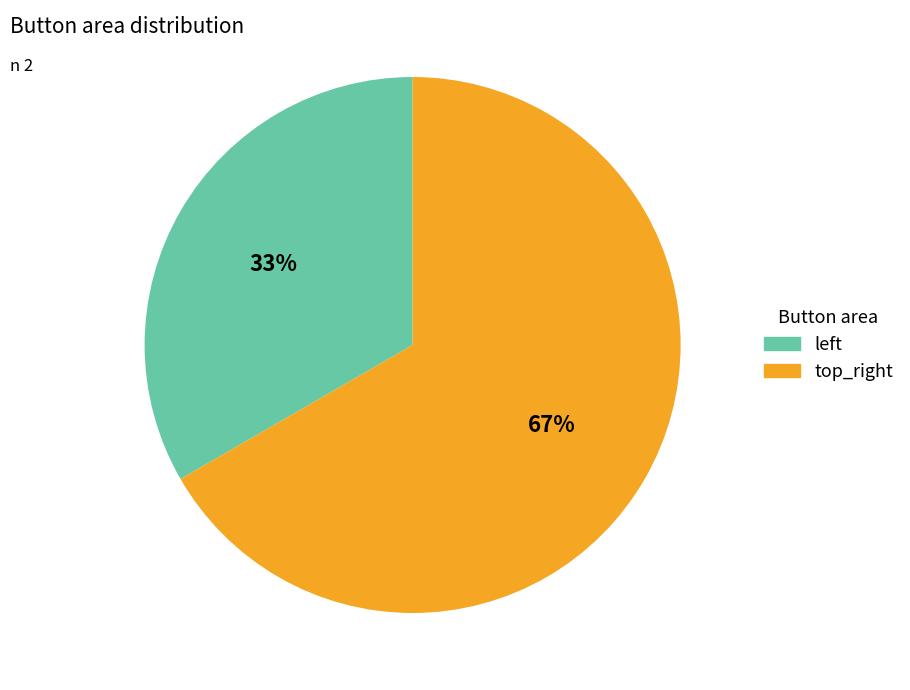

To the nearest percent, what portion does top_right represent?

67%